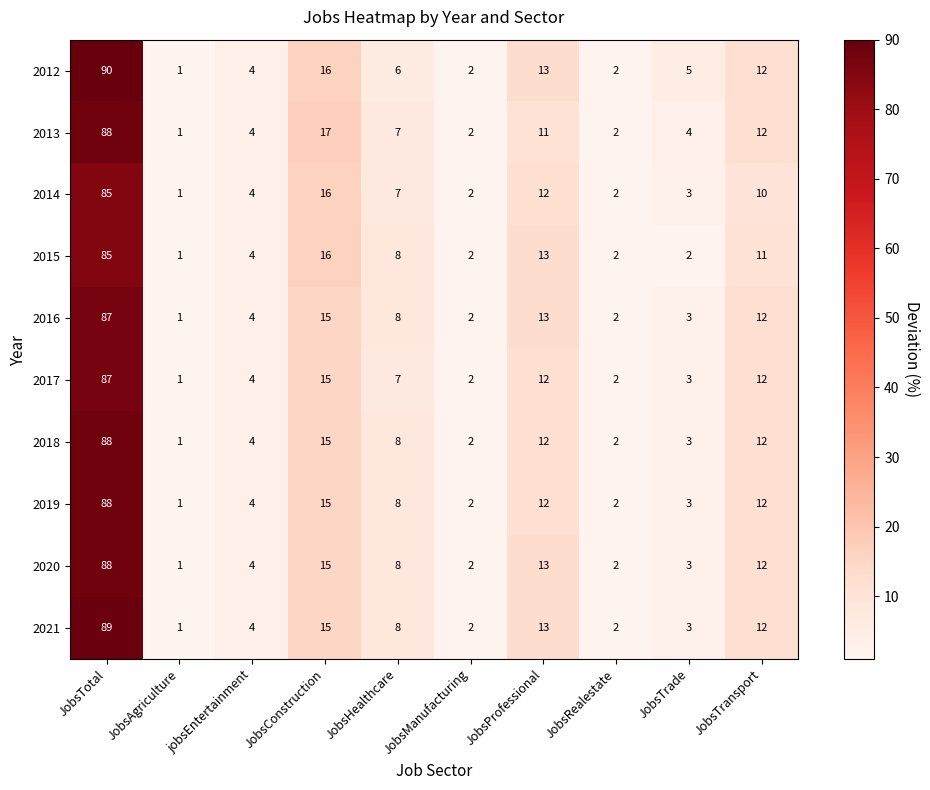

Between jobsEntertainment and JobsTrade, which series saw the biggest shift?

2015